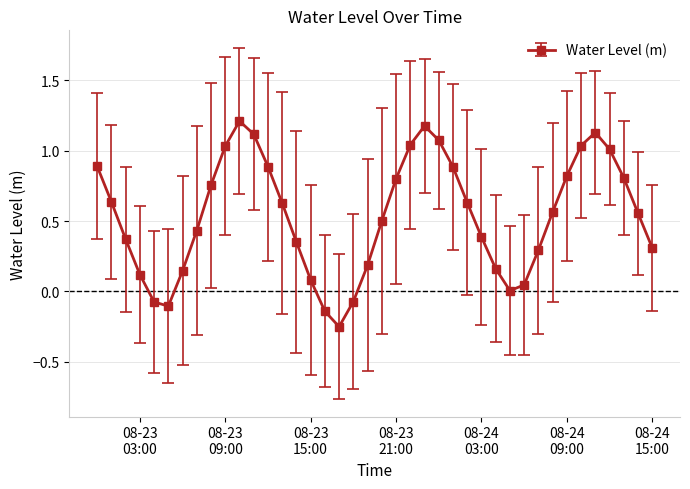

What is the difference between the second highest and minimum values?

1.4